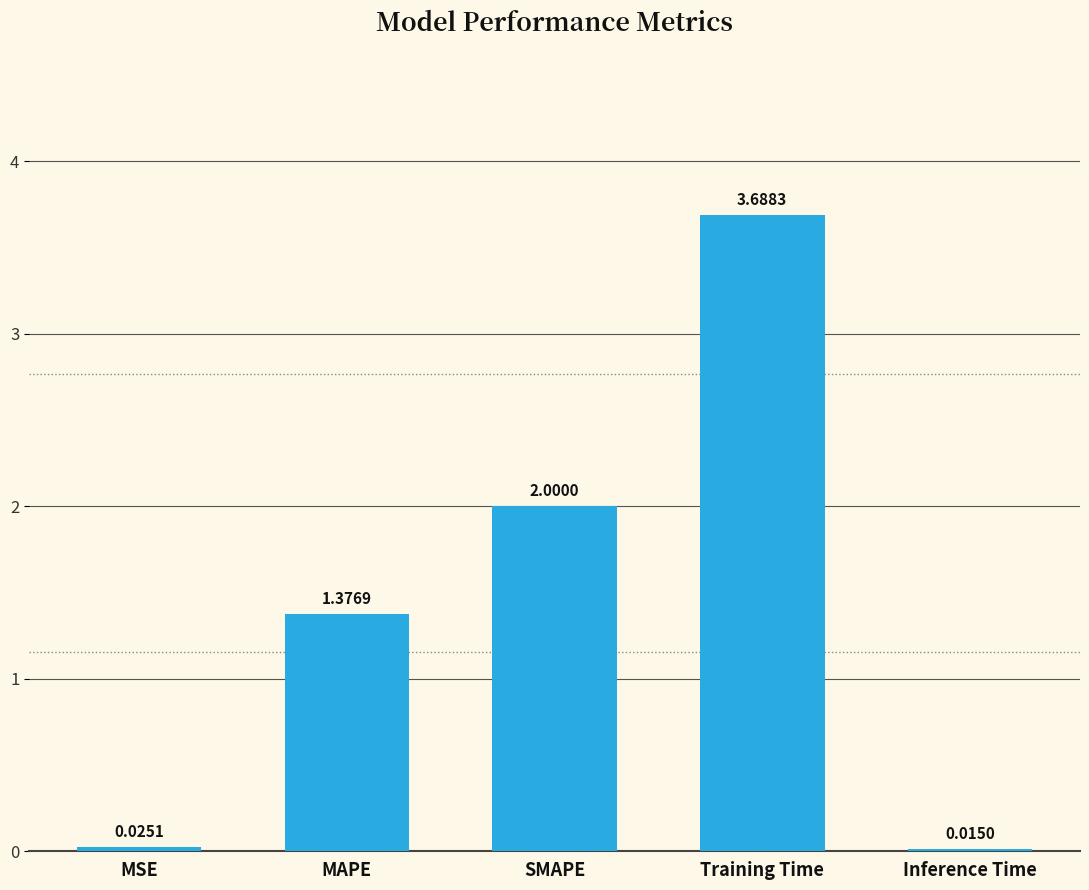

Between SMAPE and Inference Time, which is larger?

SMAPE